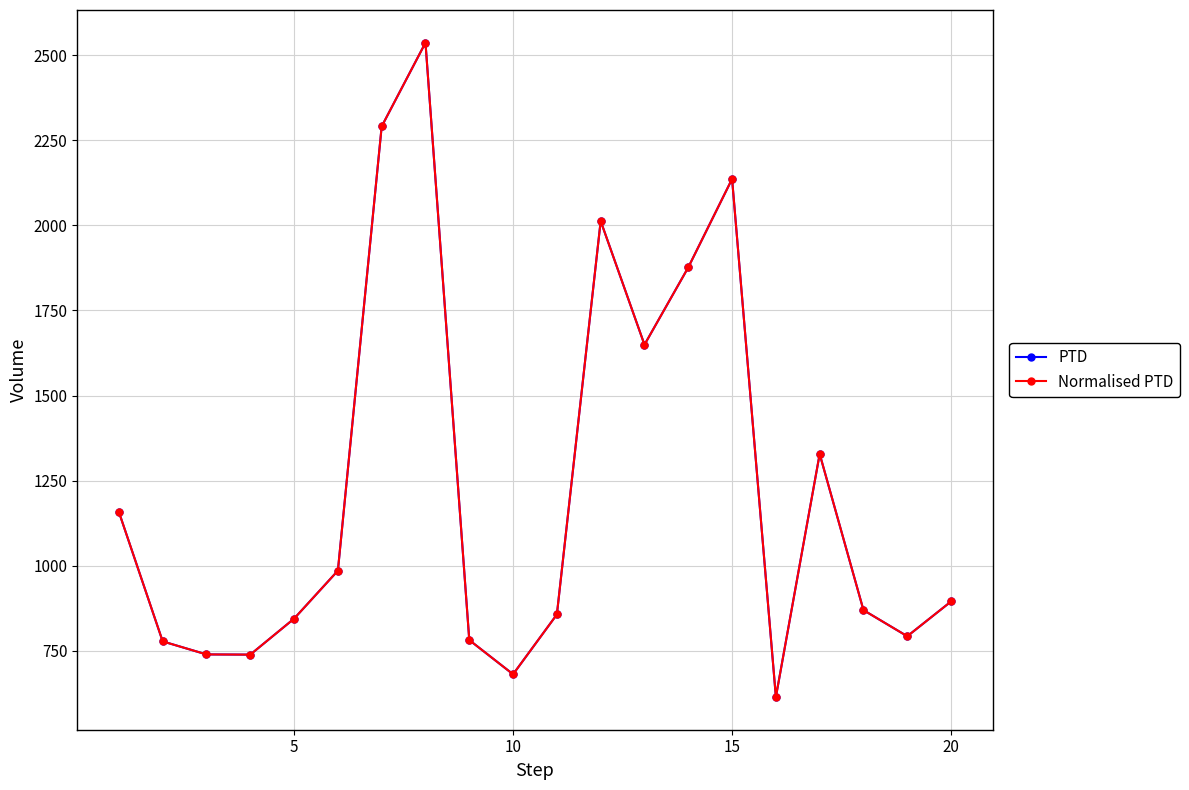

True or false: Normalised PTD has more than 1 interior local peaks.

True